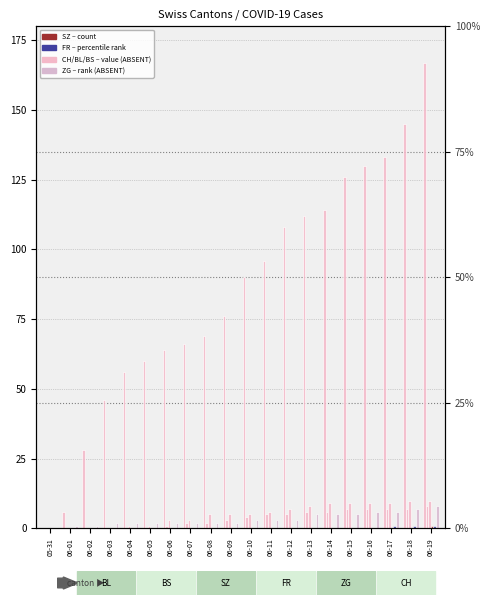

What is the total value across all series at 06-15?

147